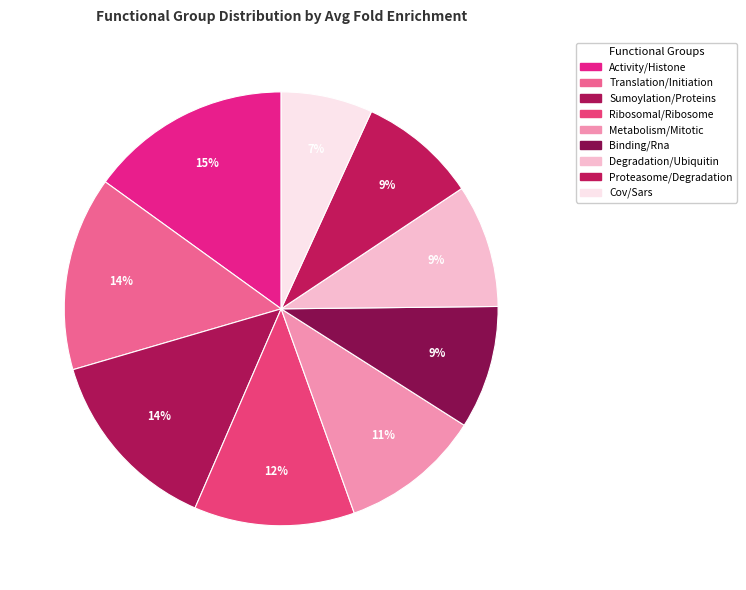

How many segments does this pie chart have?

9